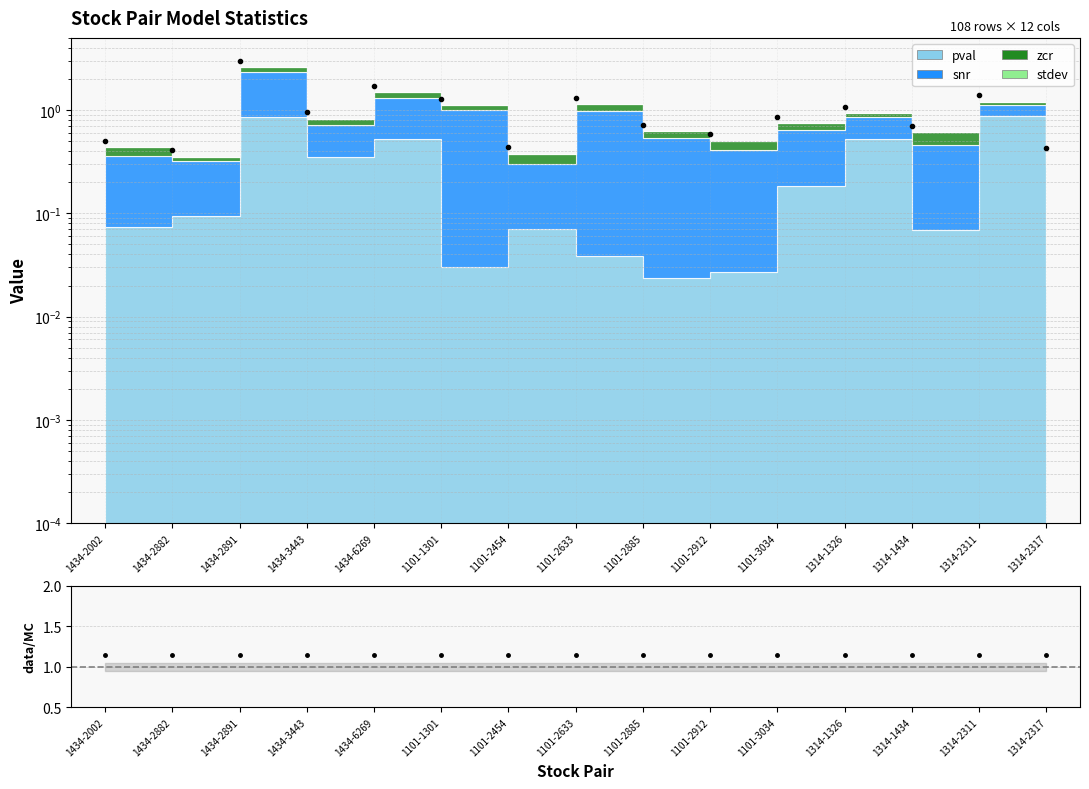

How many intersections are there between data/MC and data?

8